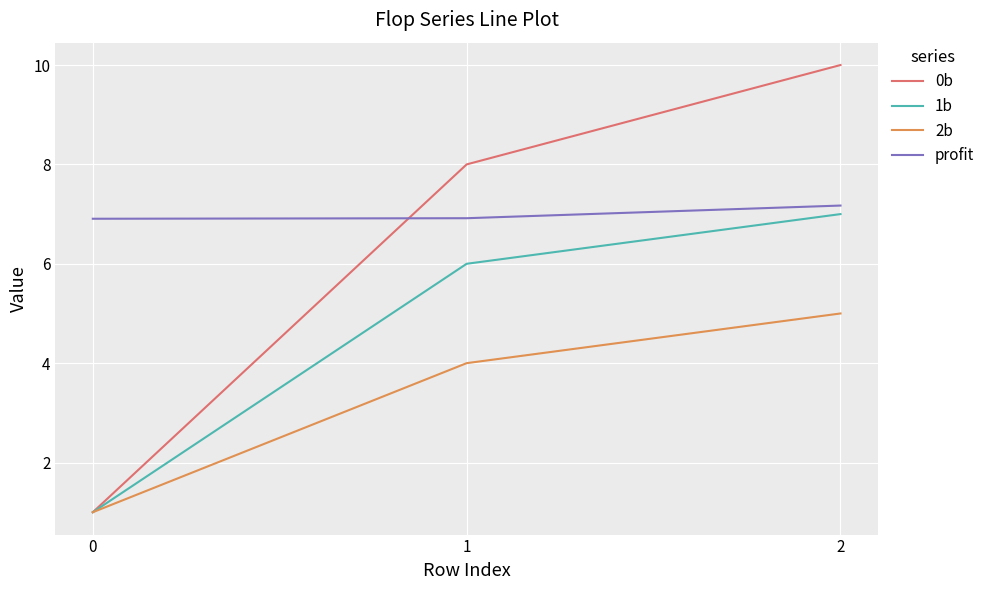

List the series in order of their peak value, lowest first.

2b, 1b, profit, 0b